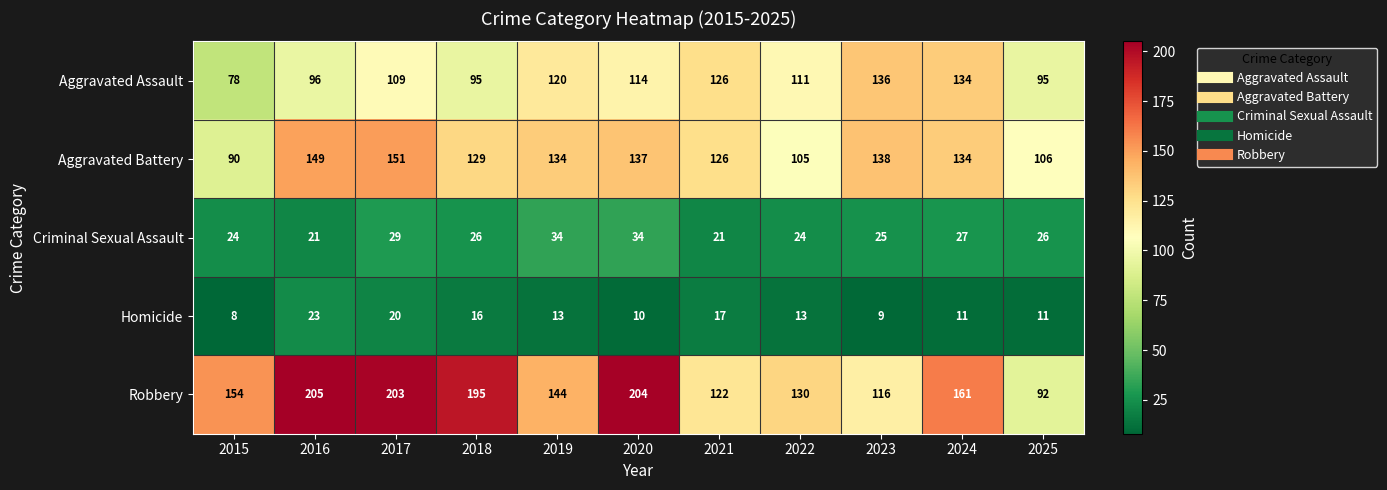

What is the total value across all series at 2024?

467